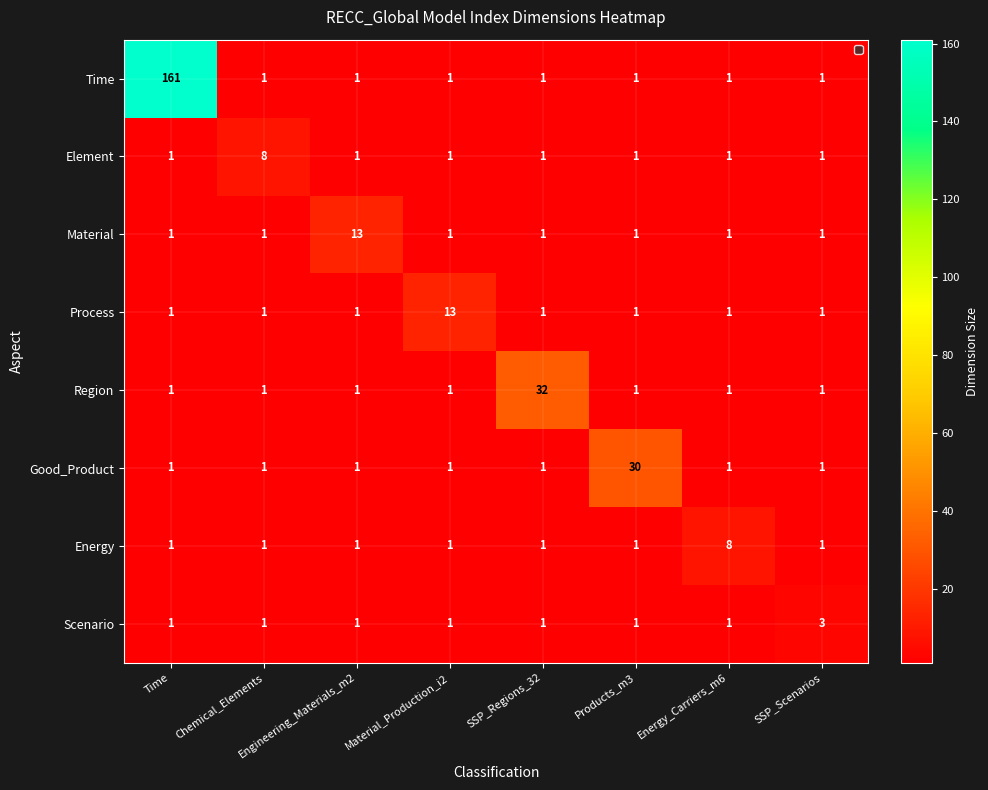

Is it true that Element equals 8 at Chemical_Elements?

True